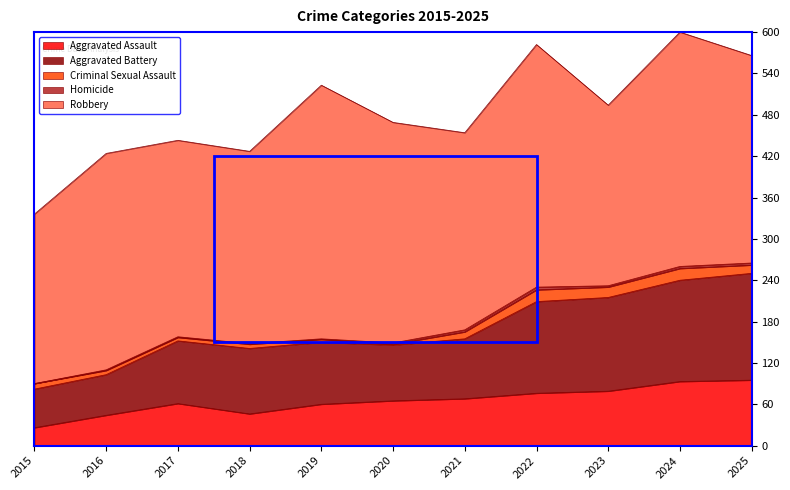

Does the chart display data point markers on the line(s)?

No